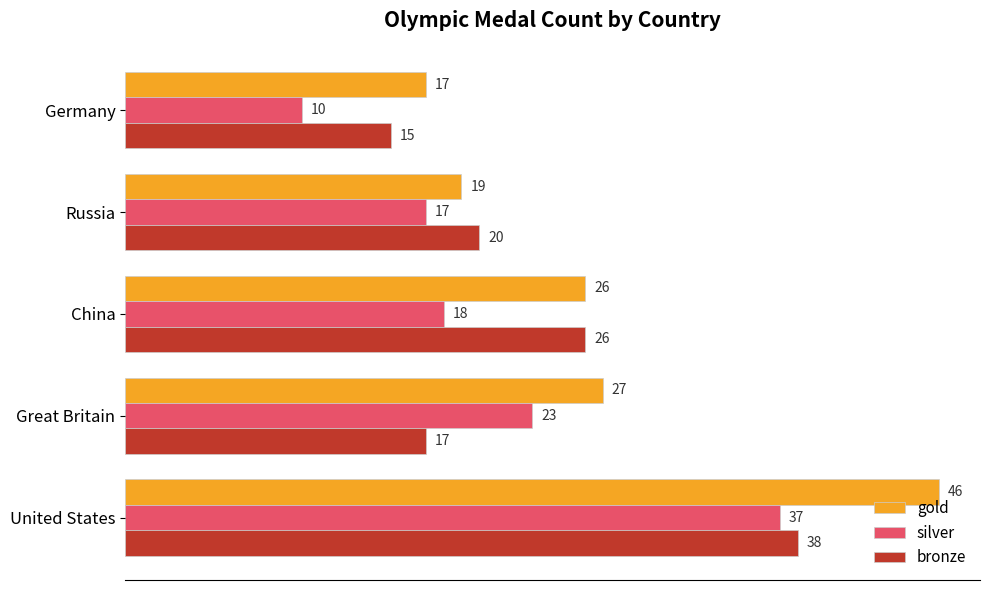

At how many categories does at least one series exceed 24?

3